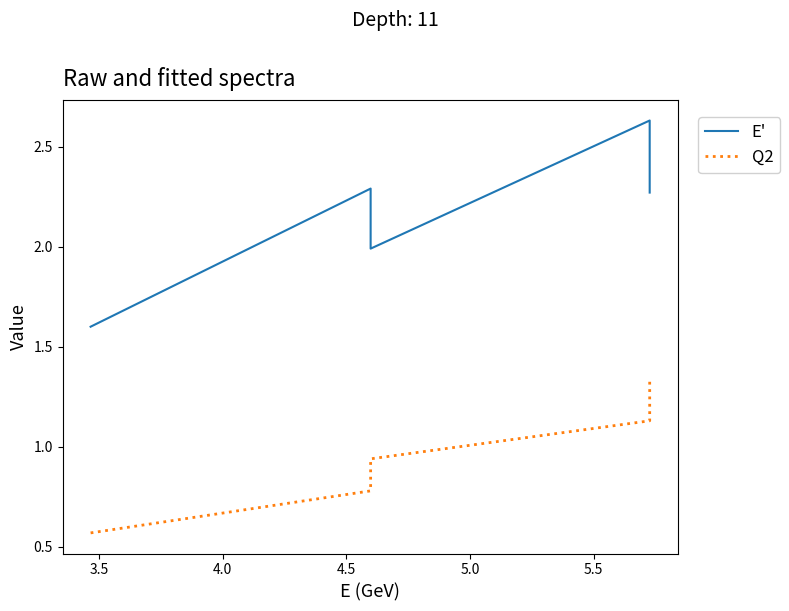

What is the sum of all E' values?

10.8